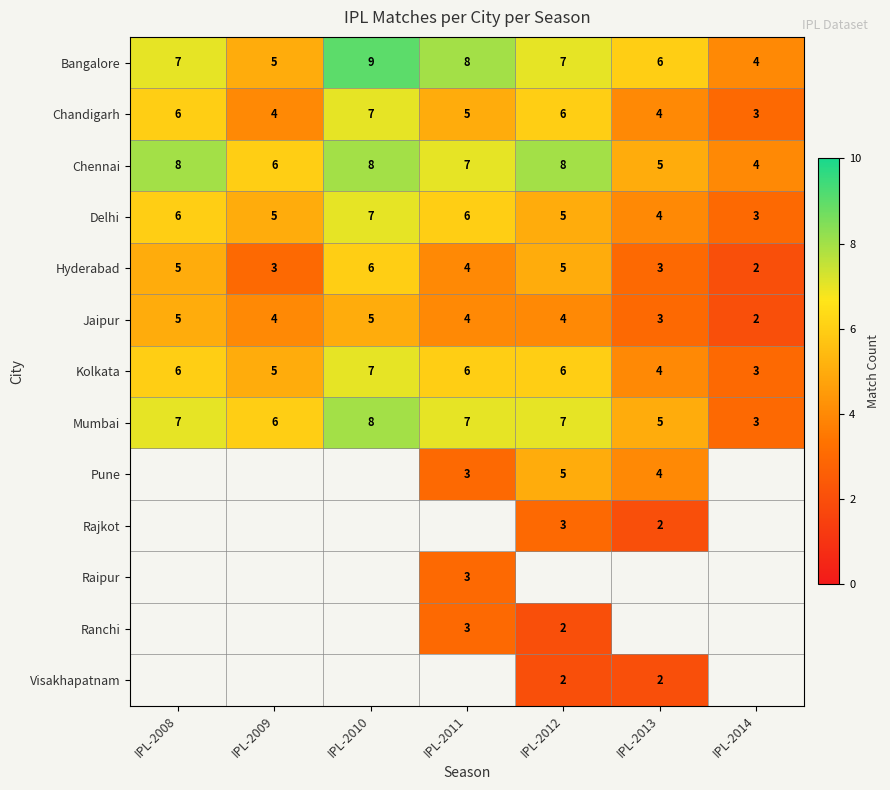

What is the difference between the maximum and second lowest values in the Bangalore series?

4